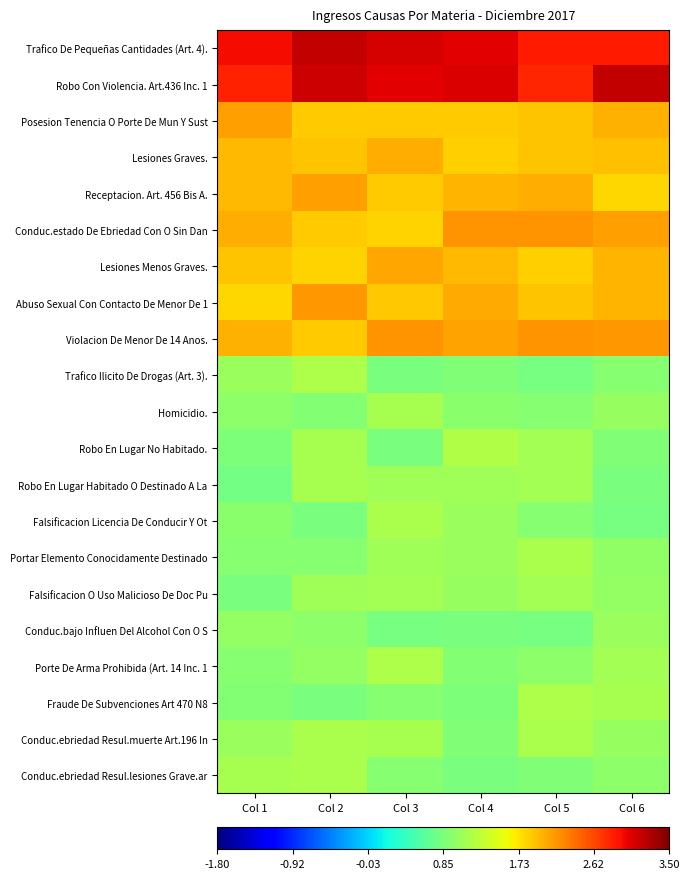

At which category does the chart reach its peak across all series?

Col 6